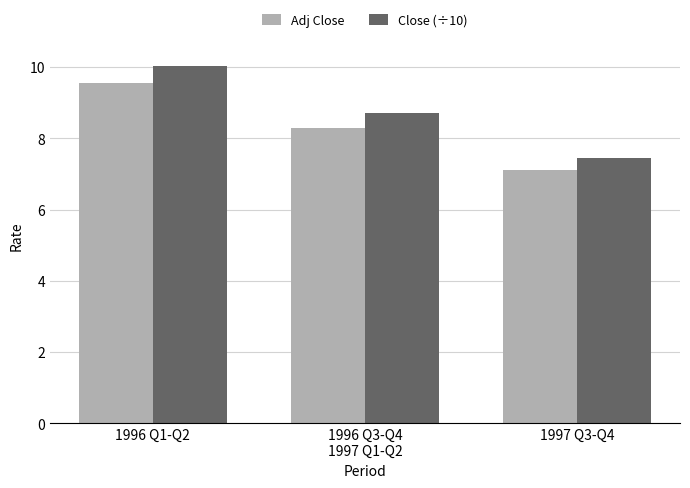

What is the value of the Close (÷10) bar at the 3rd from the left?

7.5